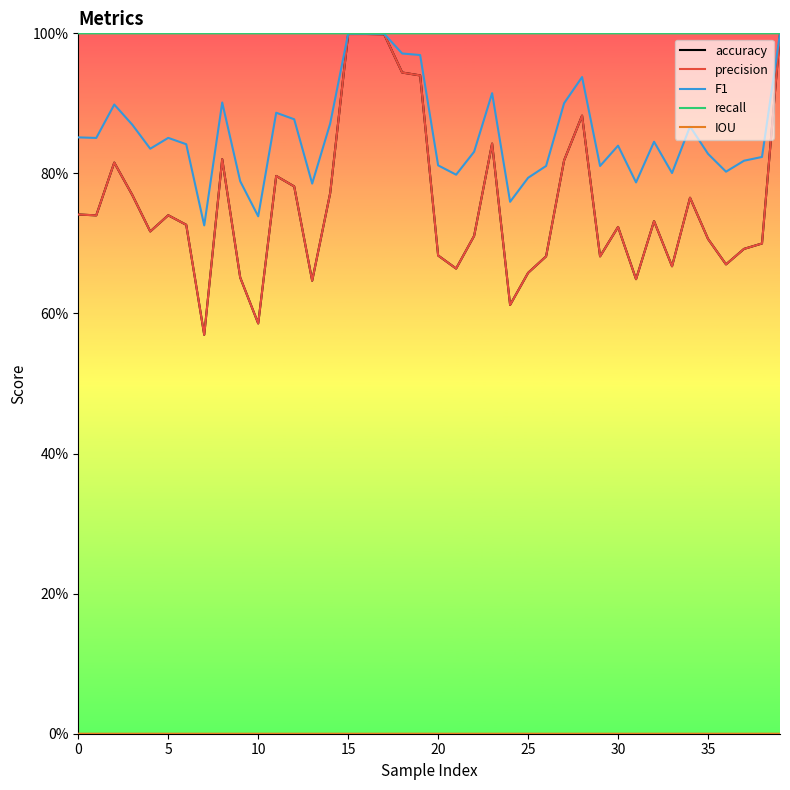

Is this an area chart (filled region under the line)?

No